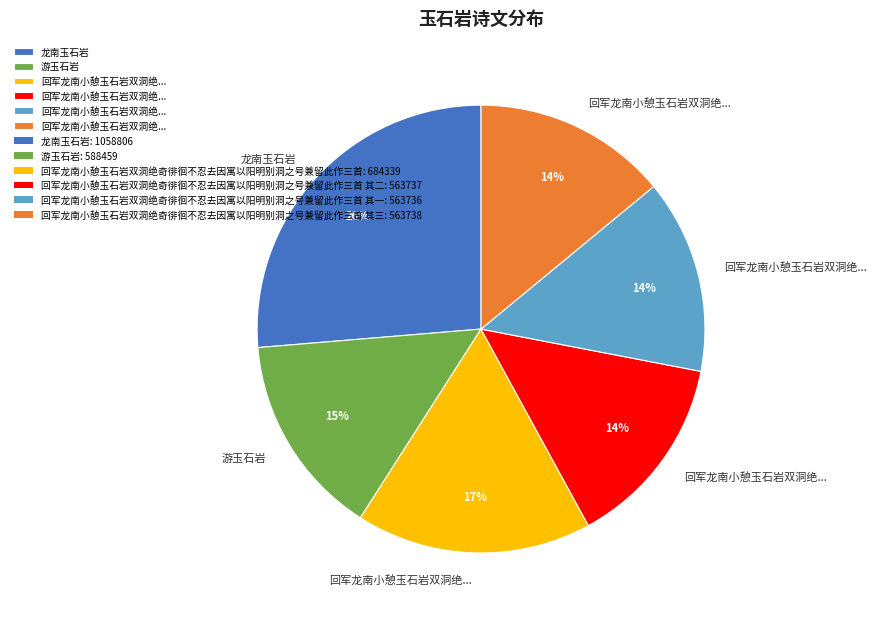

To the nearest percent, what is the average slice percentage?

17%